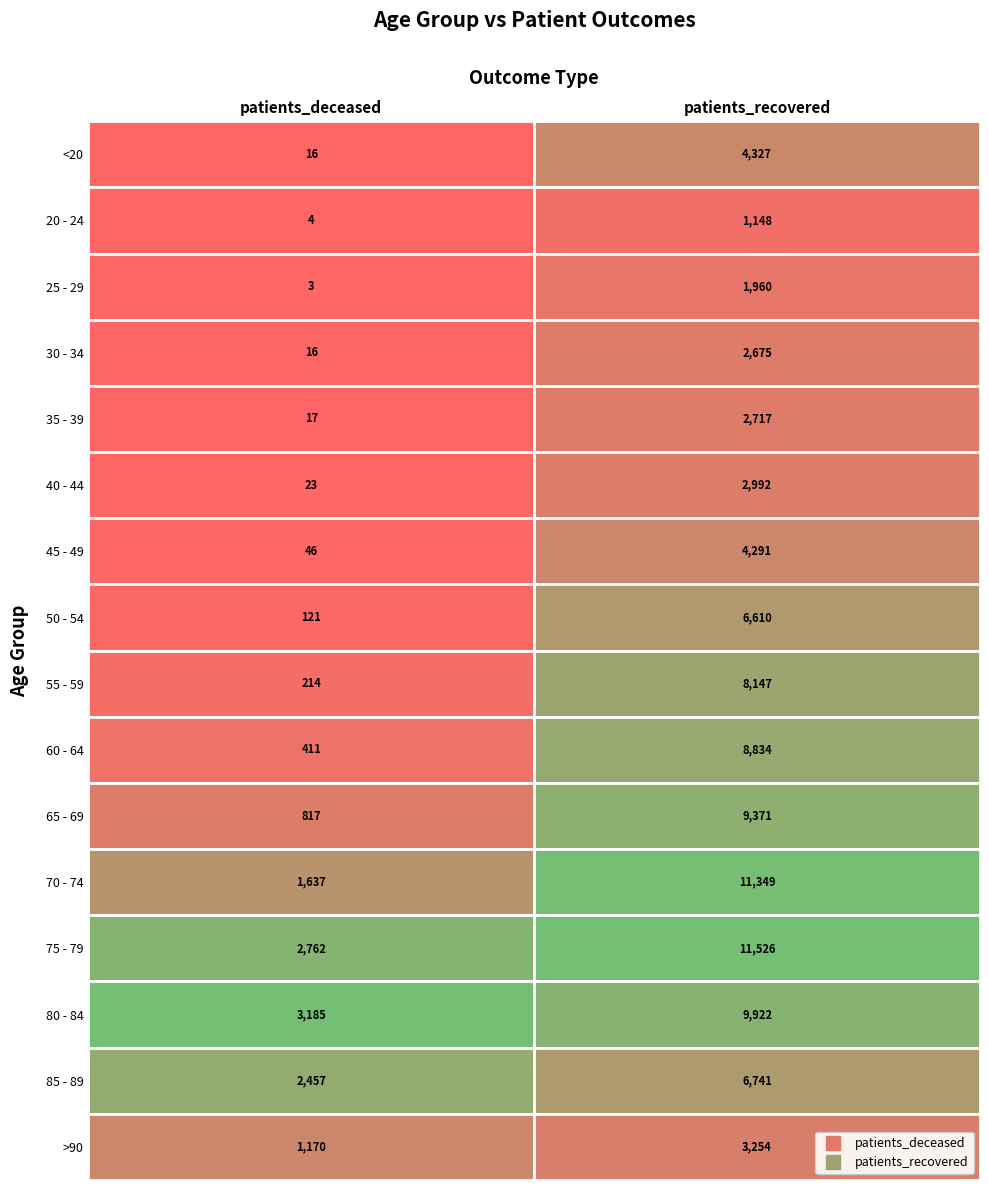

Reading left to right, extract all data points from this chart.

<20: 0=16	1=4327
20 - 24: 0=4	1=1148
25 - 29: 0=3	1=1960
30 - 34: 0=16	1=2675
35 - 39: 0=17	1=2717
40 - 44: 0=23	1=2992
45 - 49: 0=46	1=4291
50 - 54: 0=121	1=6610
55 - 59: 0=214	1=8147
60 - 64: 0=411	1=8834
65 - 69: 0=817	1=9371
70 - 74: 0=1637	1=11349
75 - 79: 0=2762	1=11526
80 - 84: 0=3185	1=9922
85 - 89: 0=2457	1=6741
>90: 0=1170	1=3254